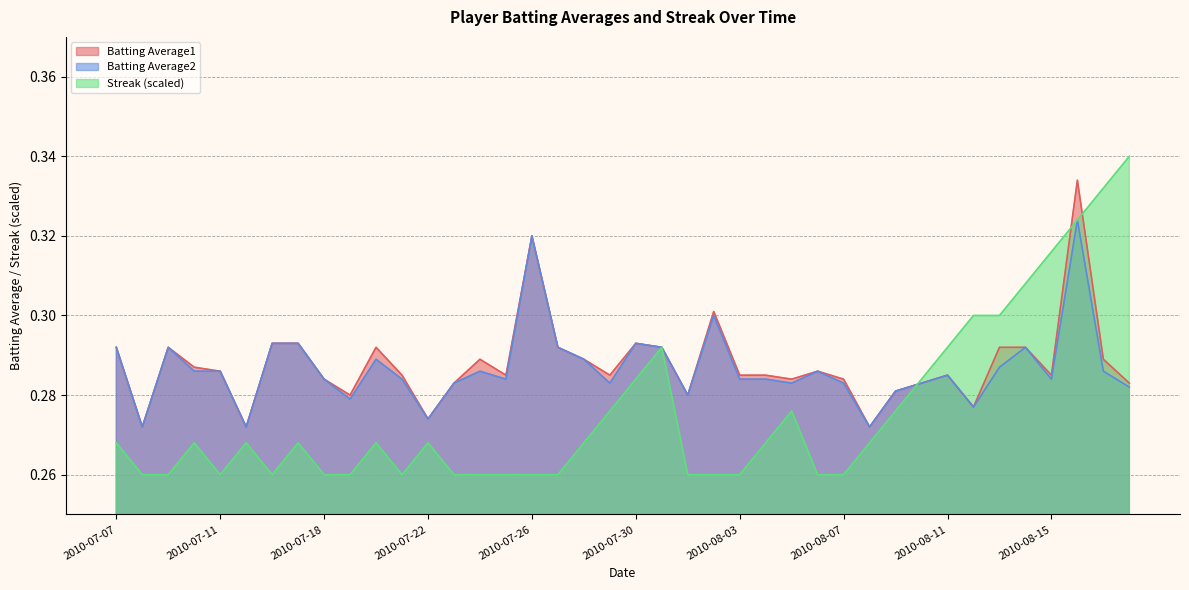

What position from the left is 2010-08-12?

34